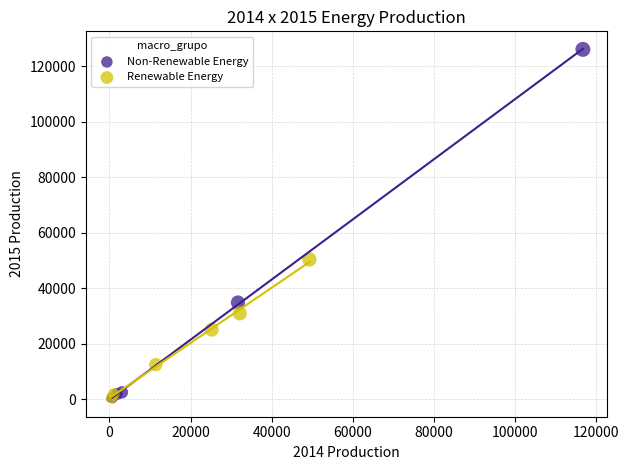

Which series reaches the maximum Y coordinate?

Non-Renewable Energy